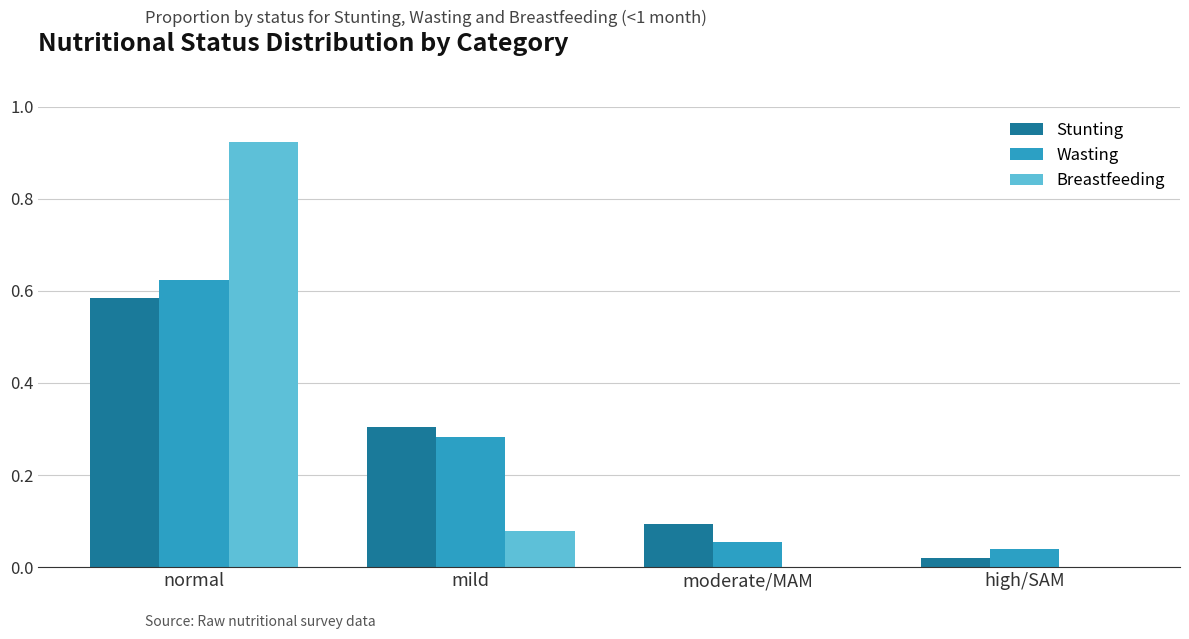

Which series has the widest spread of values?

Breastfeeding